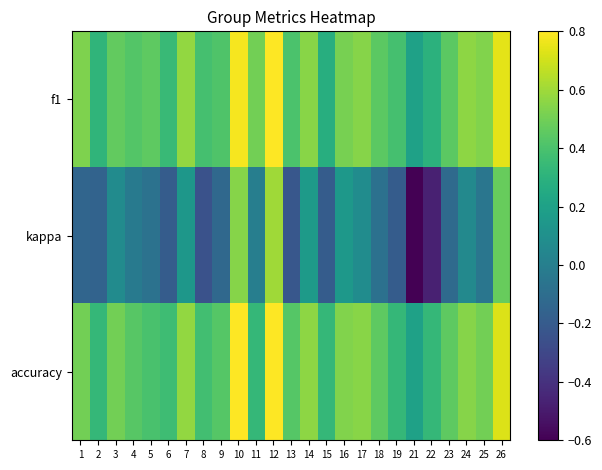

What is the maximum value shown in the chart?

0.8